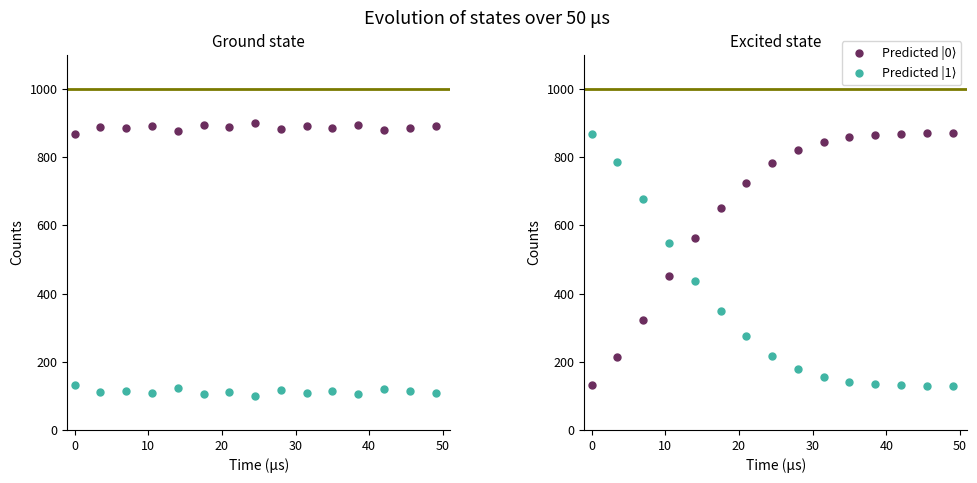

What is the value of the Predicted |1⟩ point at the 7th from the left?

276